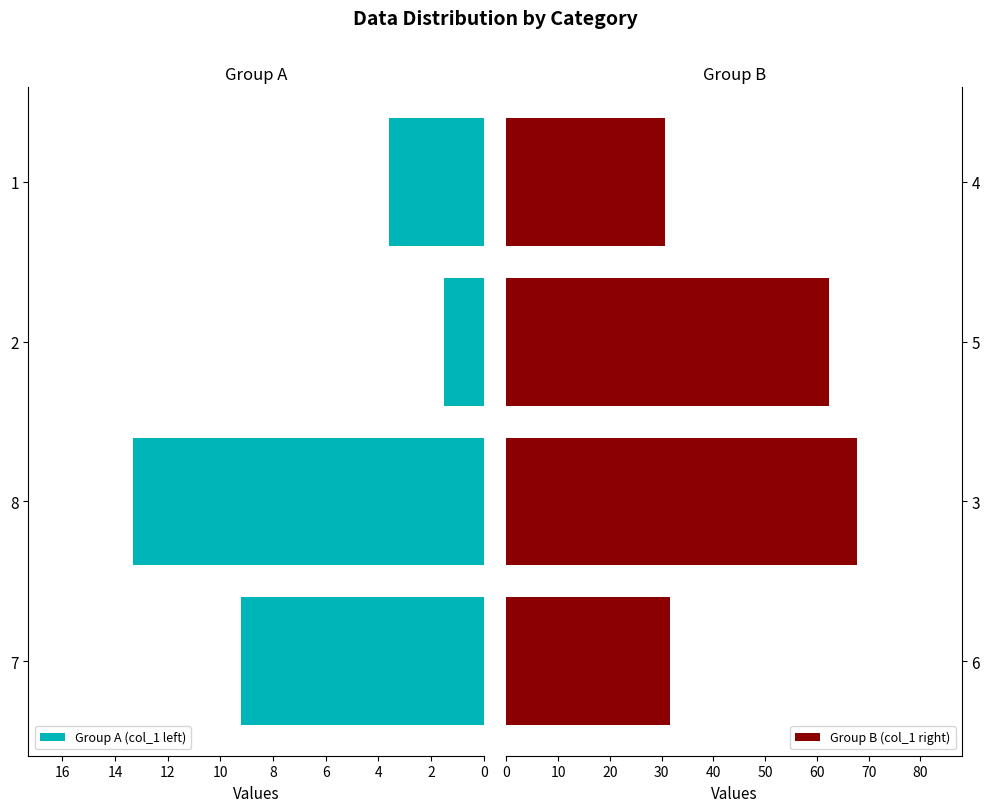

At which label does Group A (col_1 left) reach its peak?

8